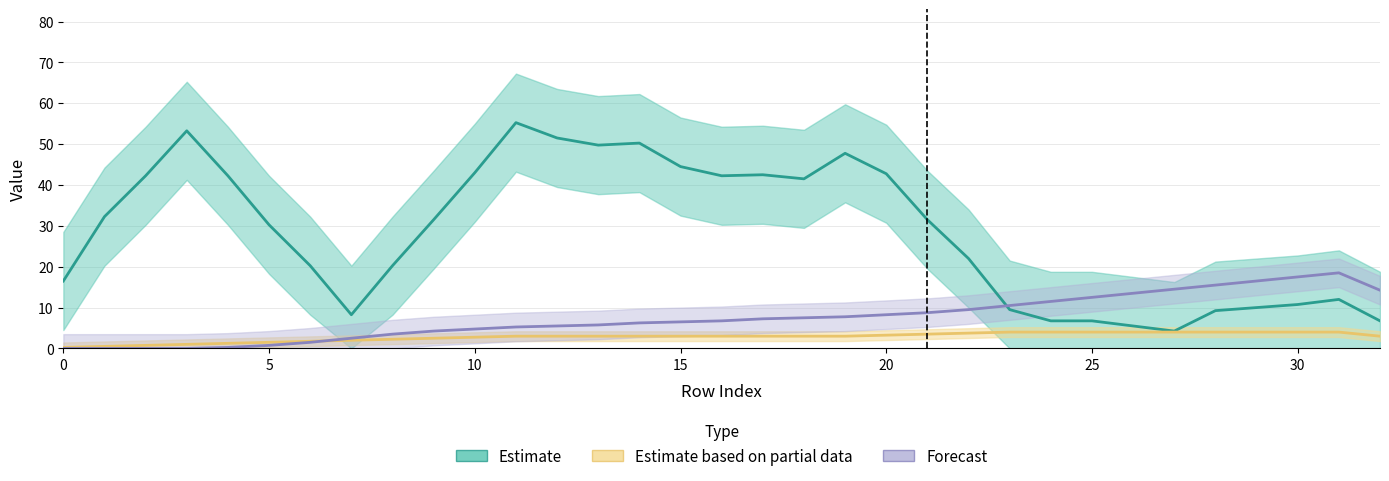

How many interior local peaks does the Estimate series have?

6